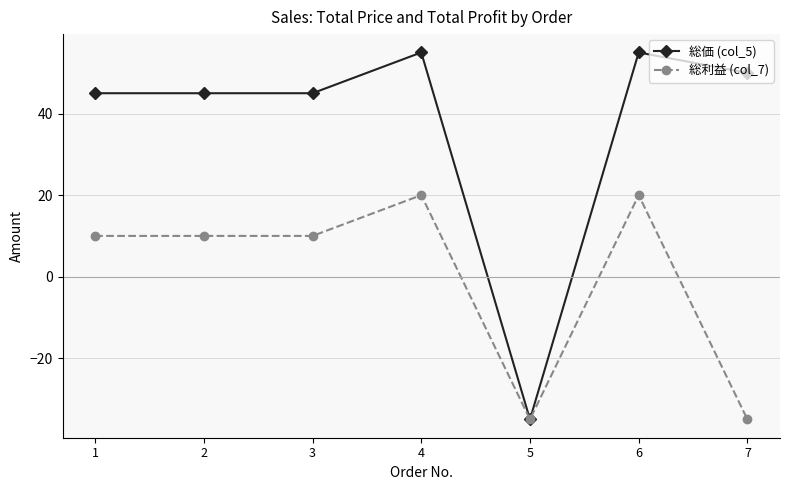

What value does the 総価 (col_5) series have at 1, to the nearest 5?

45